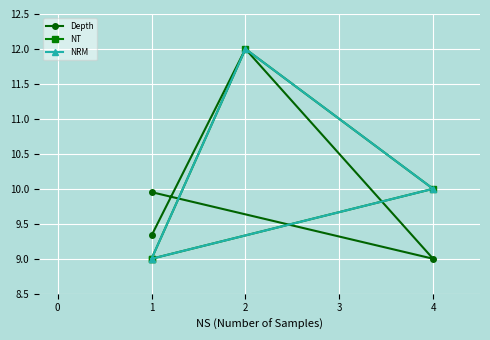

What is the difference between the maximum and minimum values in the NT series?

3.0